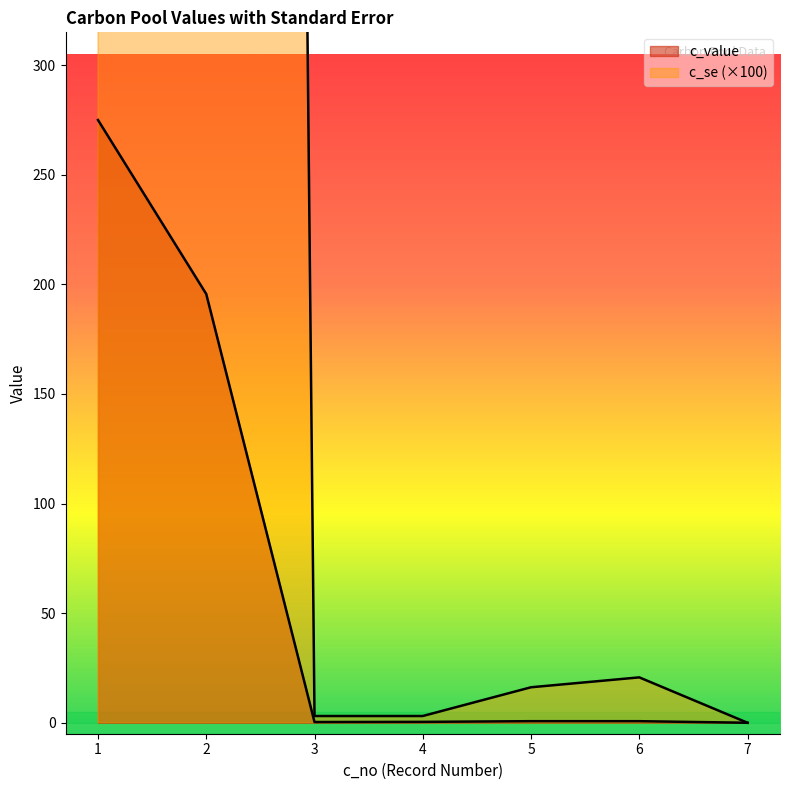

What is the maximum value shown in the chart?

7176.5